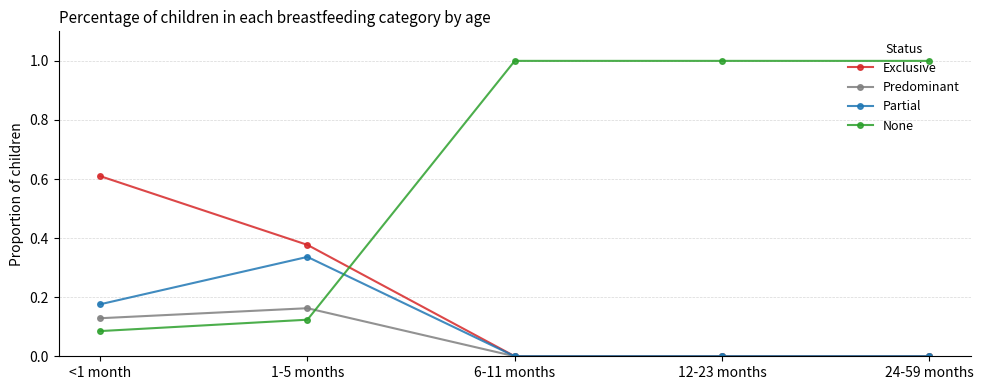

Is the value of Predominant at 12-23 months greater than the value of None at 24-59 months?

No